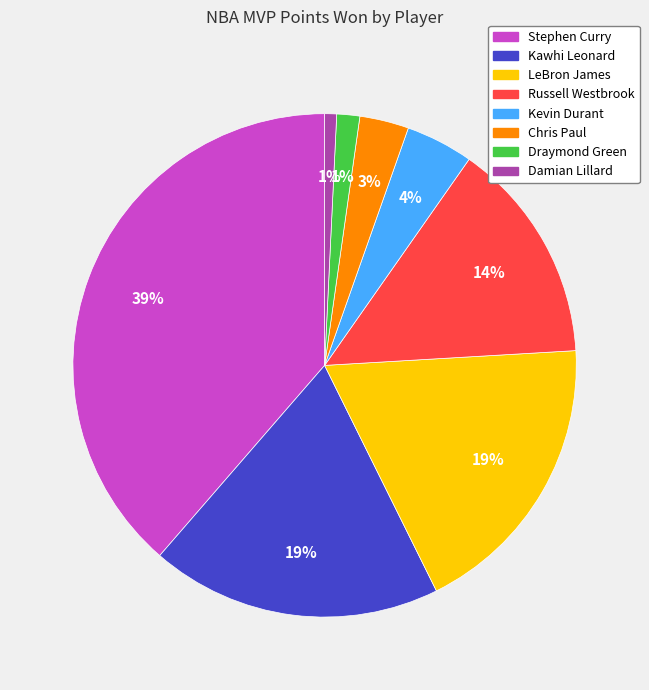

To the nearest percent, what percentage of the pie is LeBron James?

19%